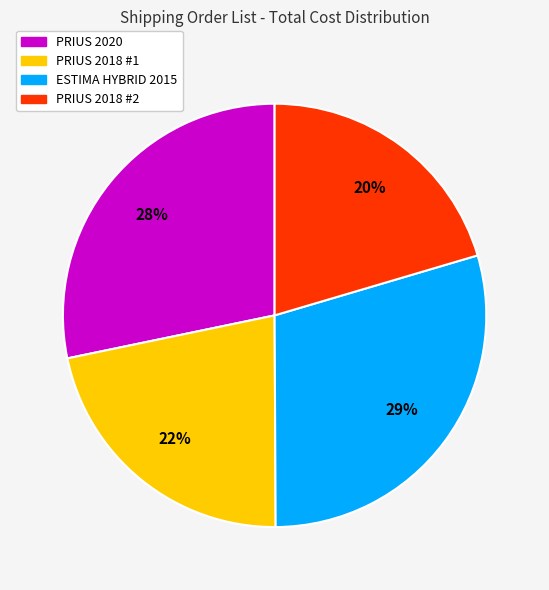

Is there a majority slice in this chart?

No